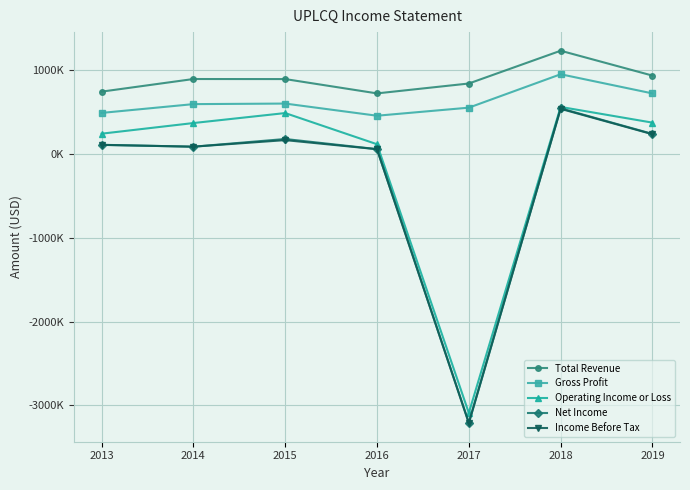

True or false: Total Revenue and Gross Profit intersect in this chart.

False